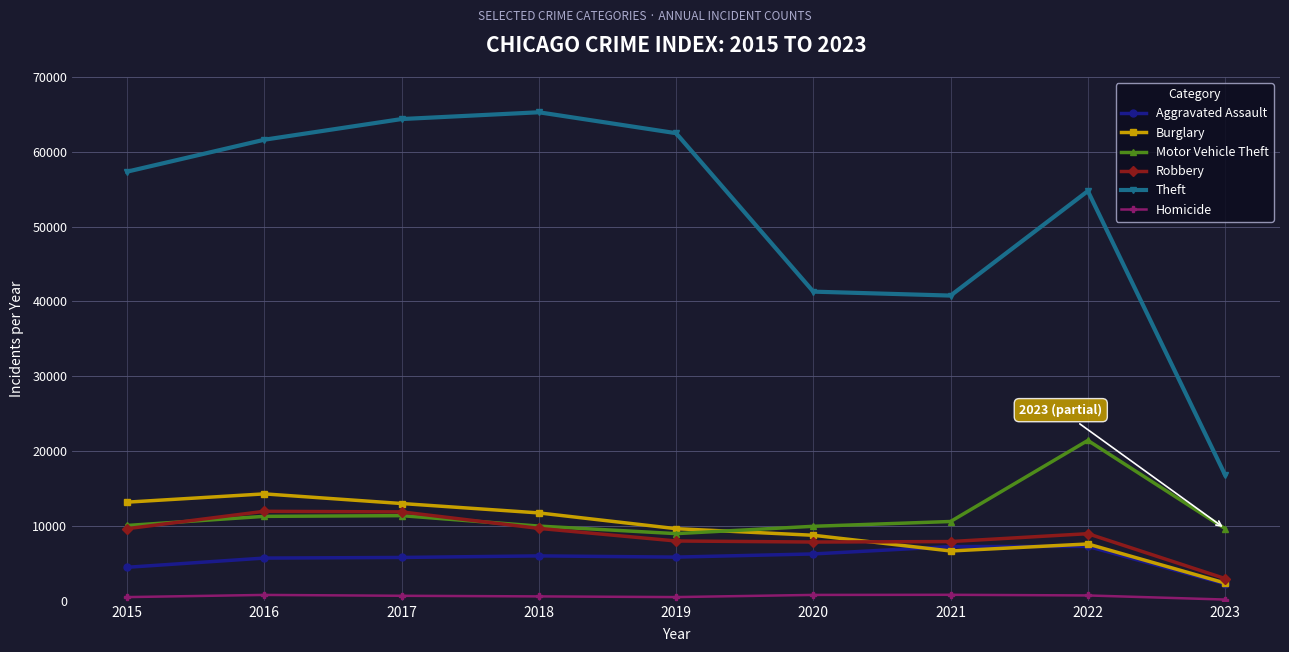

True or false: Burglary has a value of 3755 at 2022.

False